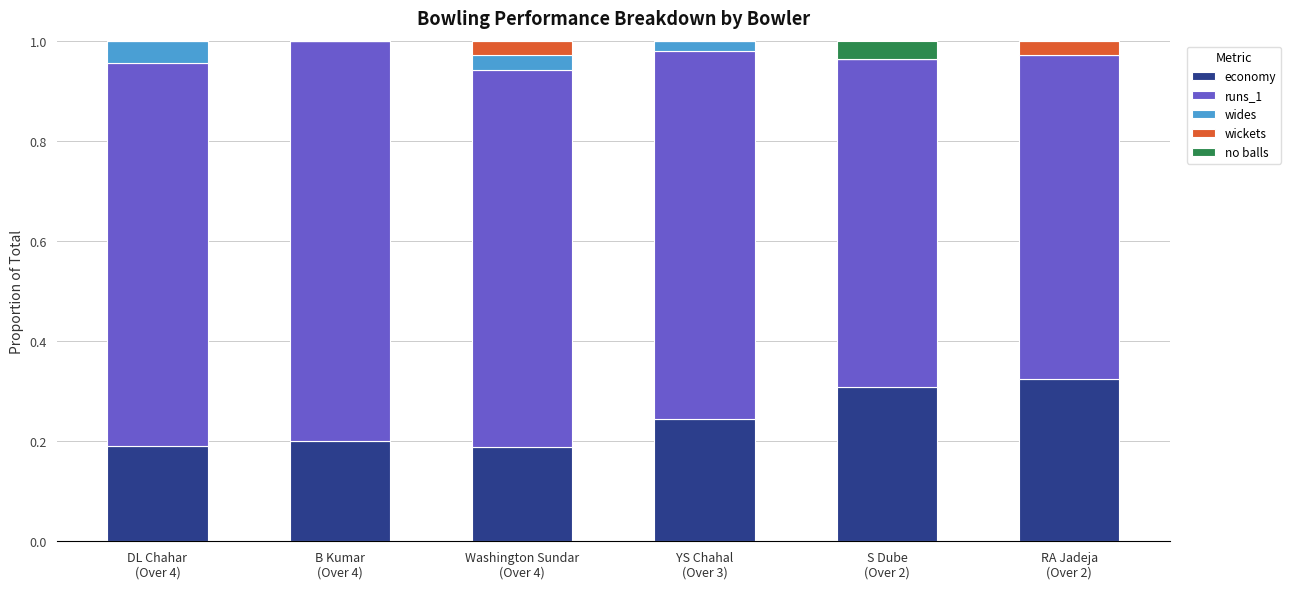

What position from the left is DL Chahar
(Over 4)?

1